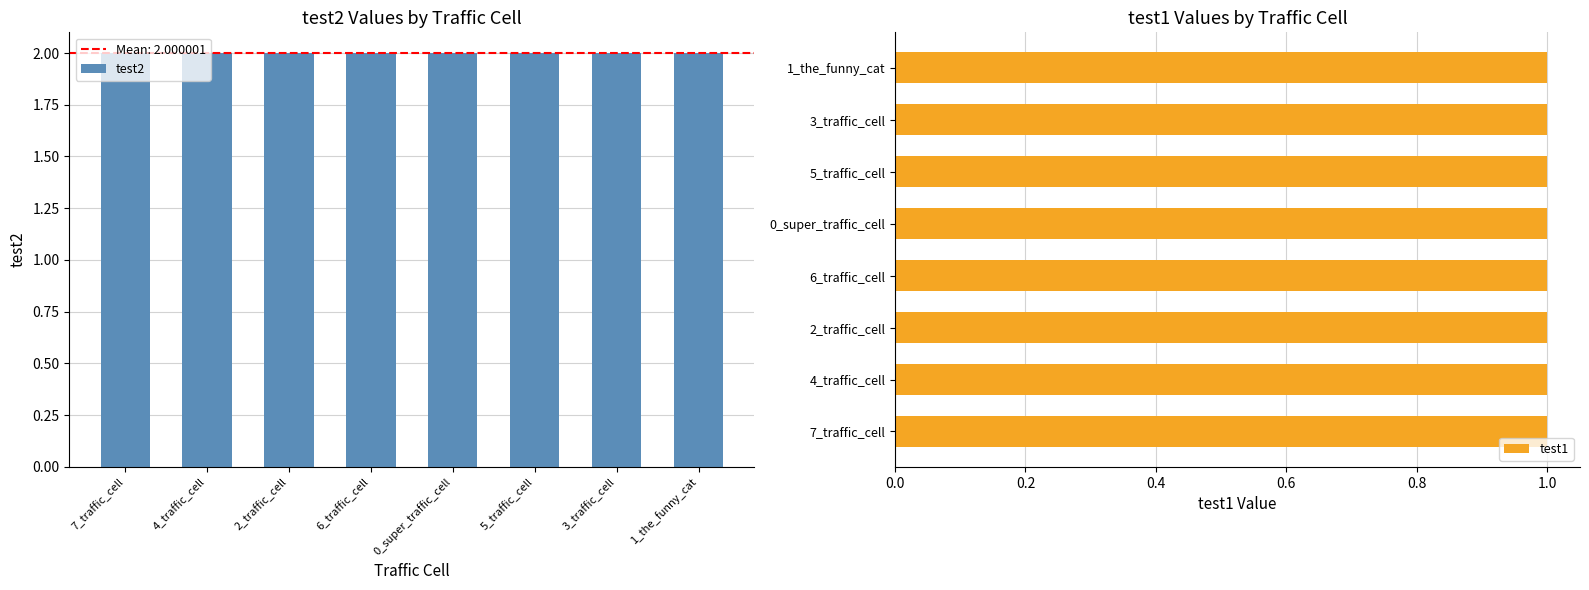

At which label does test2 reach its peak?

6_traffic_cell